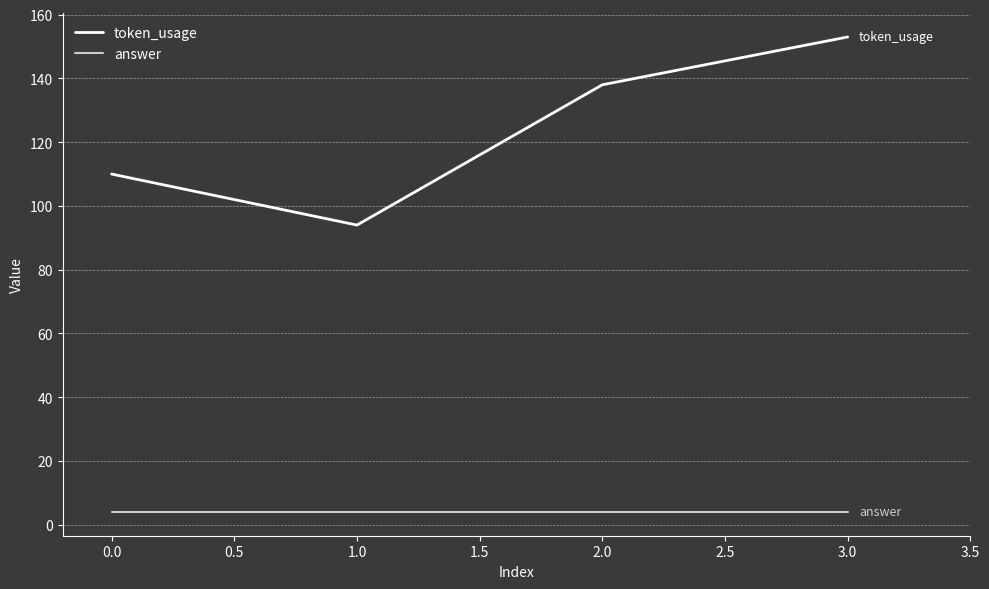

True or false: answer and token_usage intersect in this chart.

False